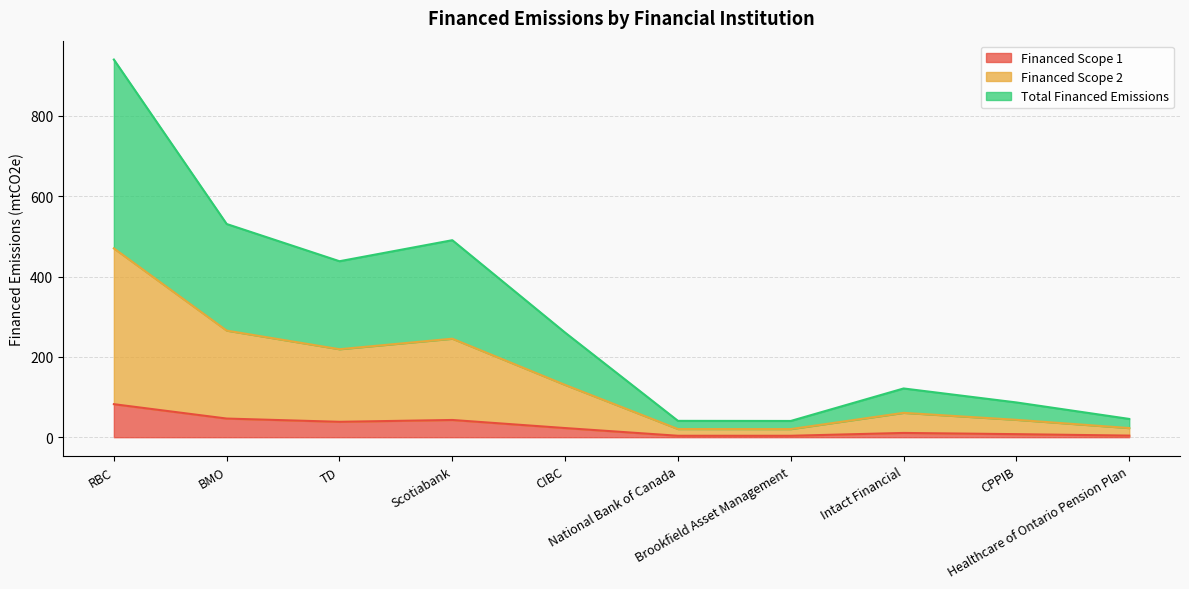

What is the label of the 8th point from the right?

TD